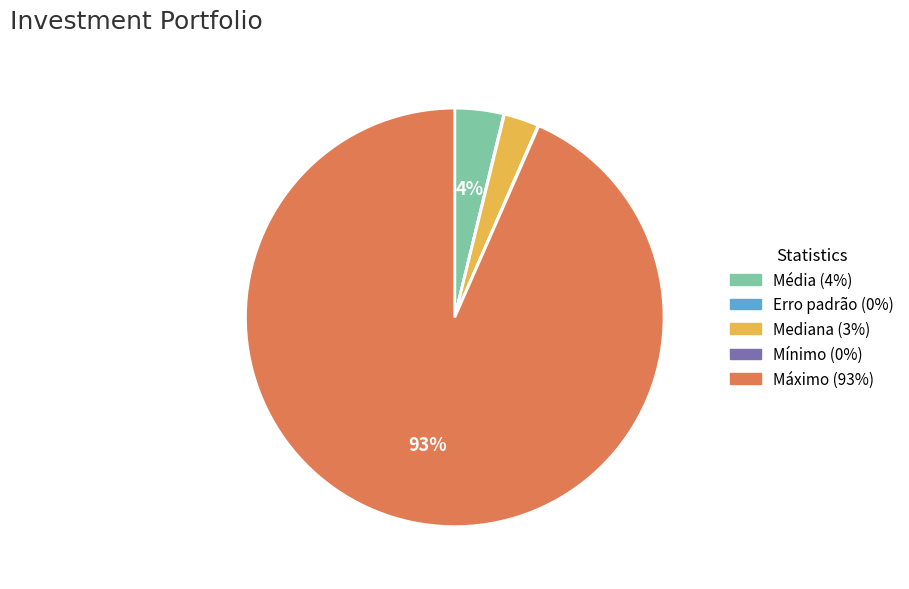

Which has a higher value, Média or Máximo?

Máximo